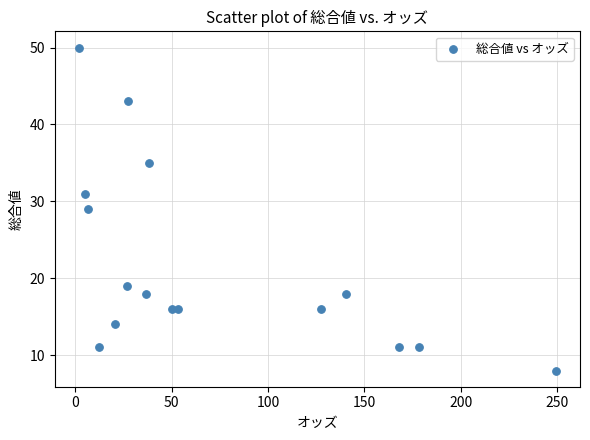

What is the range of Y values (max minus min)?

42